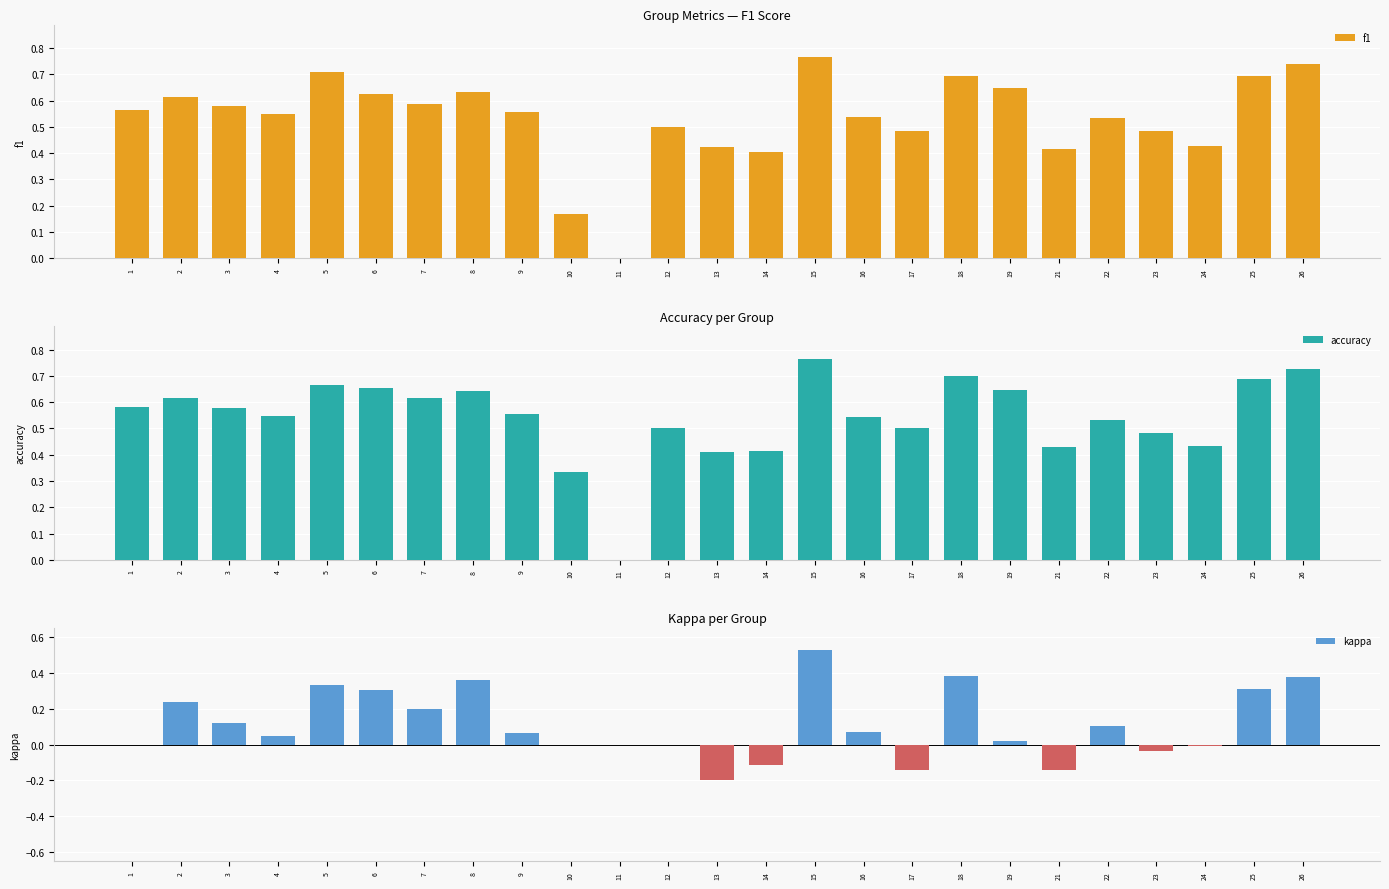

What is the maximum value for f1?

0.8